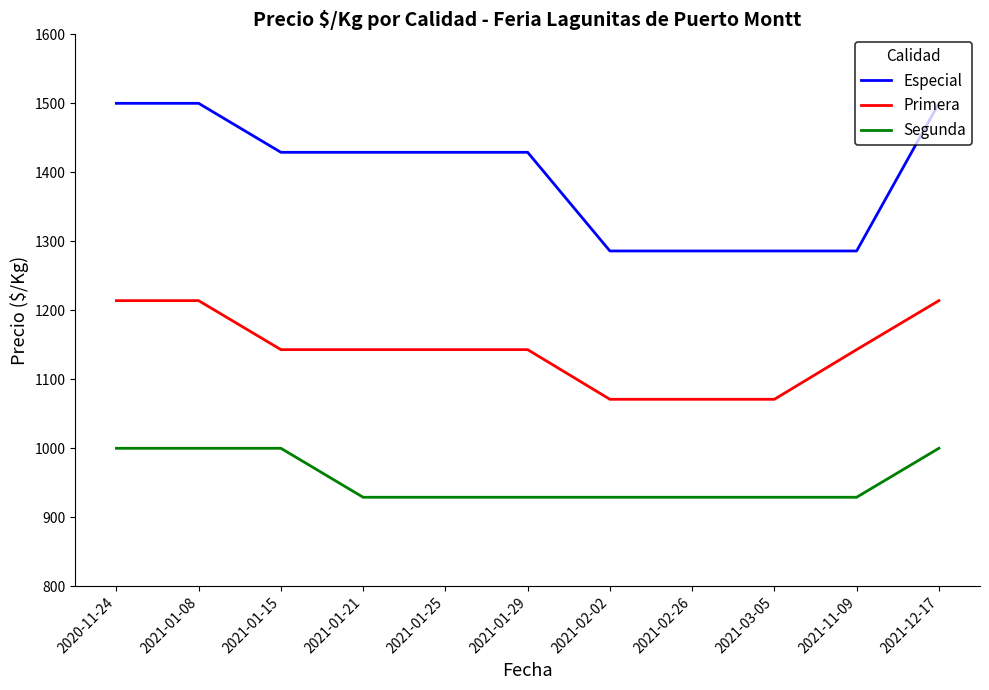

What is the sum of all Segunda values?

10503